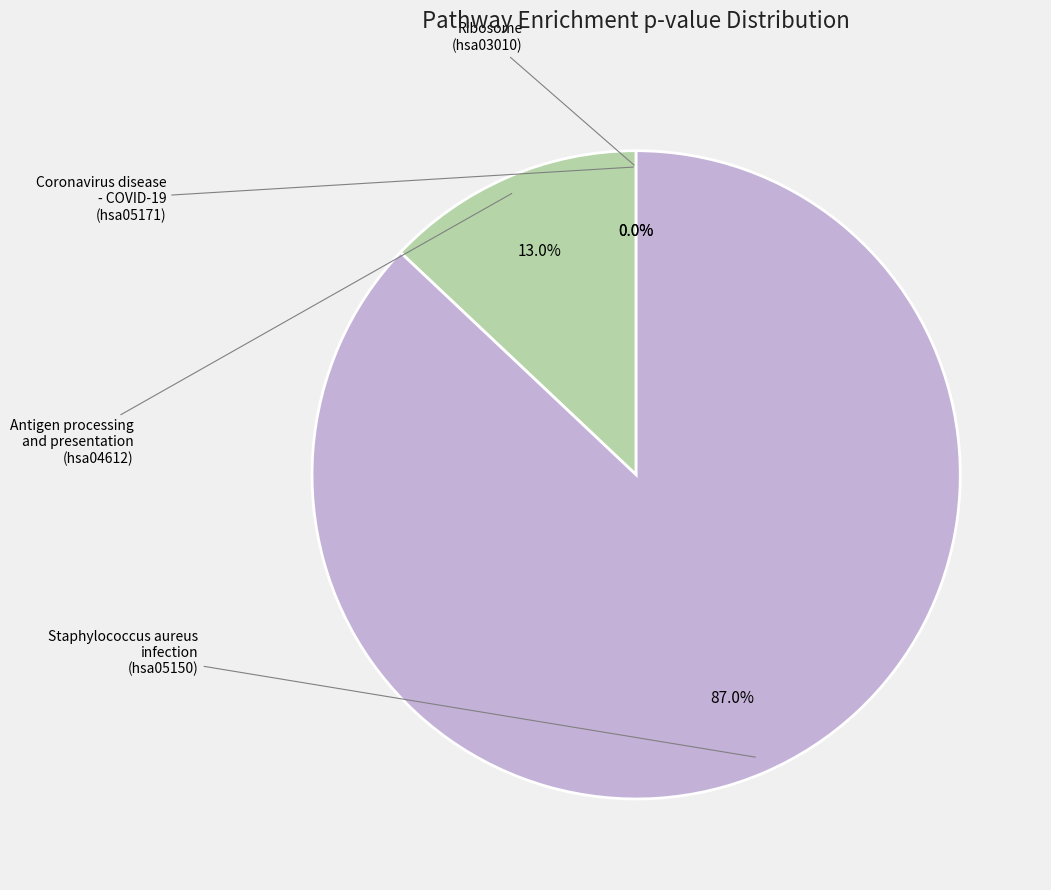

To the nearest percent, what is the difference between the largest and smallest slice percentages?

87%